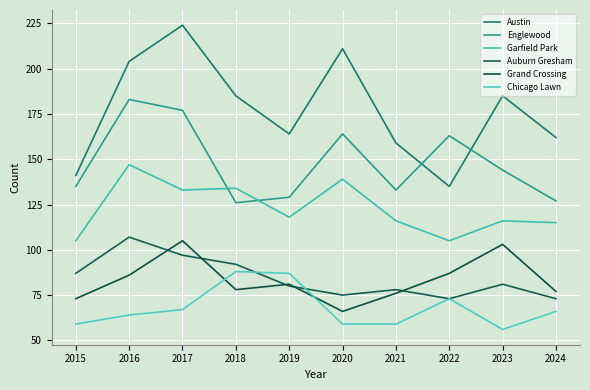

What is the sum of all Austin values?

1770